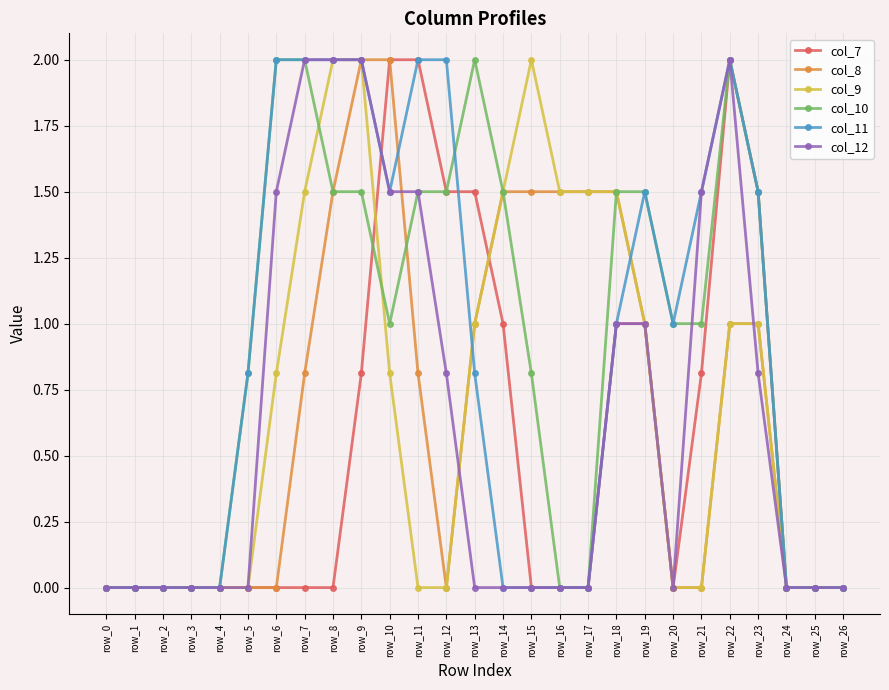

Is the value of col_11 at row_8 greater than the value of col_9 at row_17?

Yes